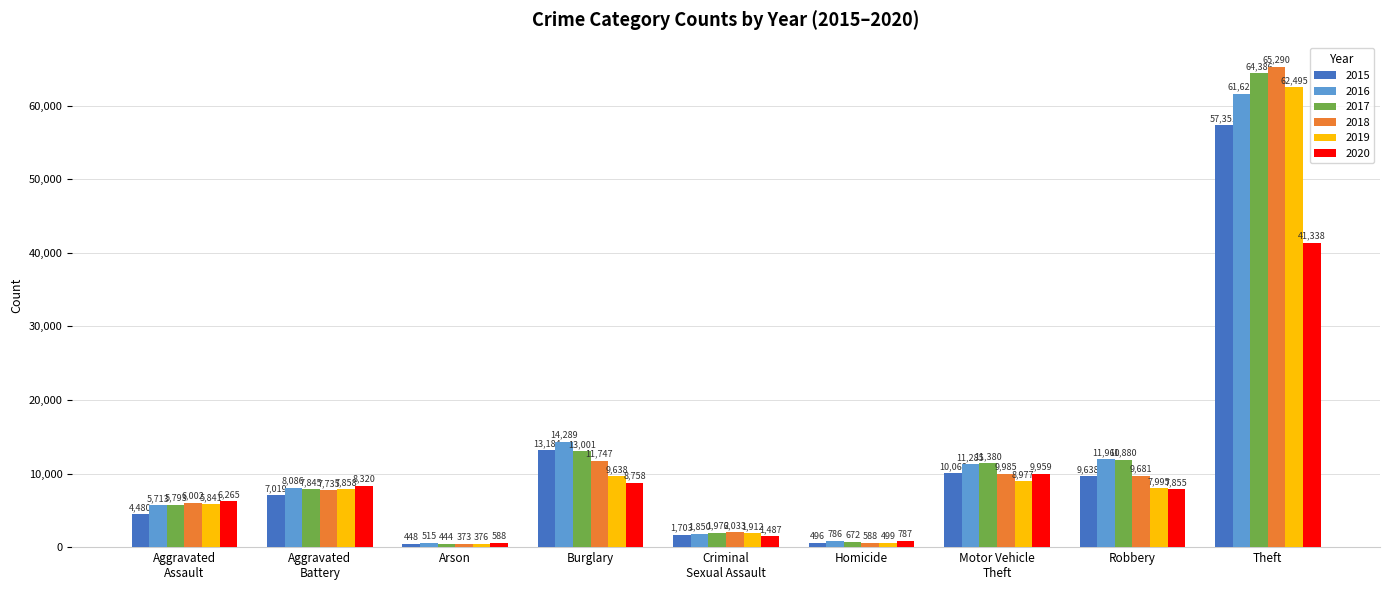

Which series has the largest total across all categories?

2017